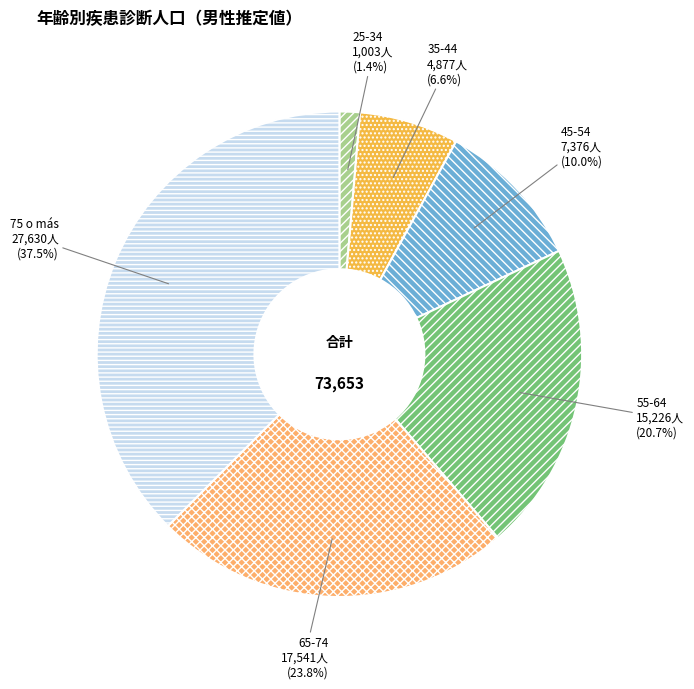

How many segments does this pie chart have?

6